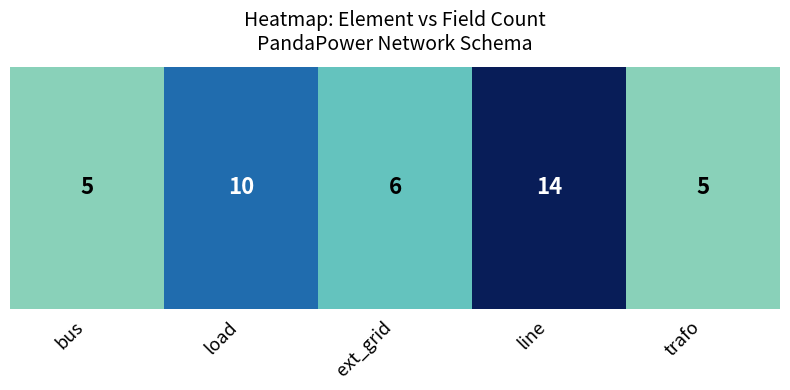

Approximately how many times larger is the value at ext_grid compared to line?

0.4